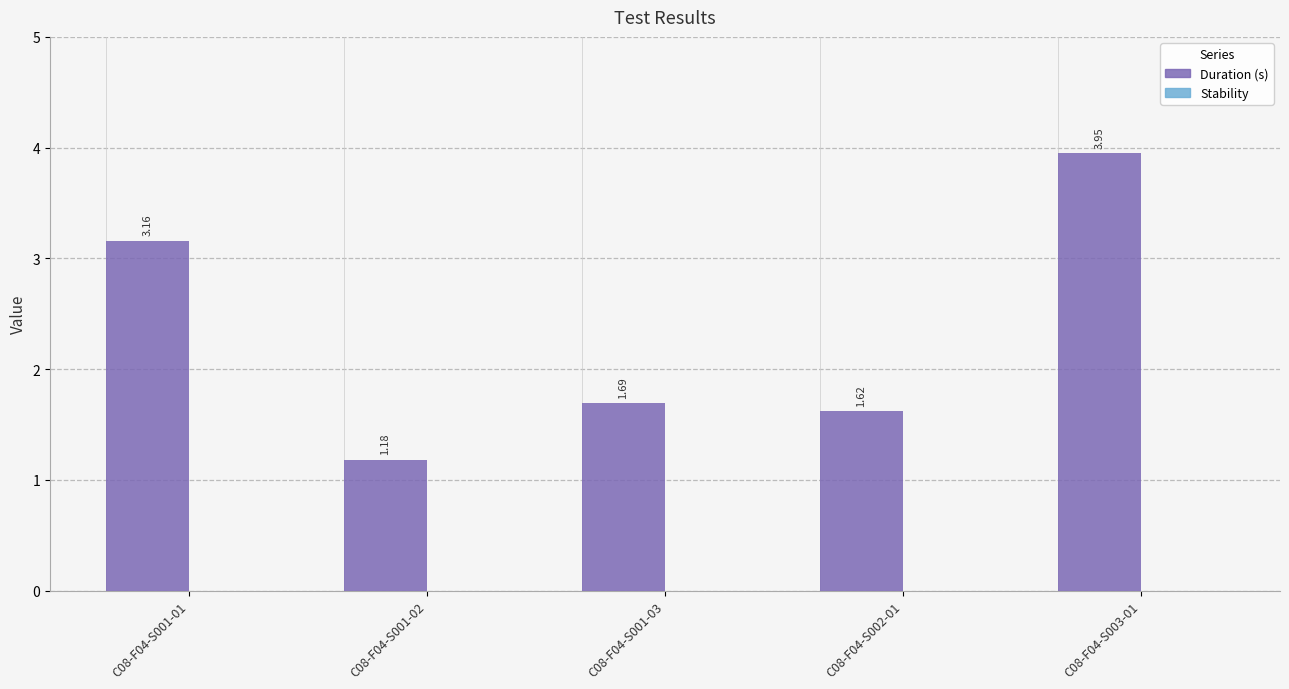

What is the label of the 5th bar from the right?

C08-F04-S001-01